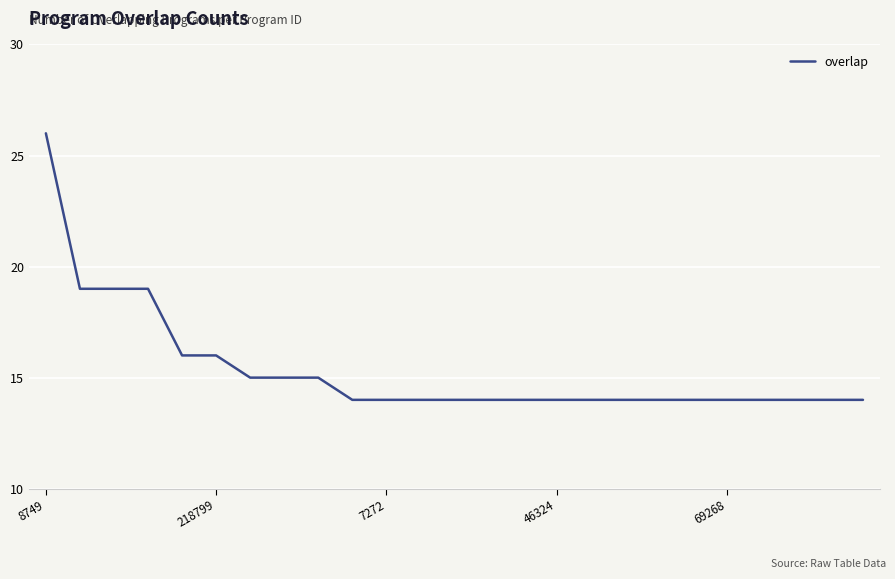

What is the greatest value displayed?

26